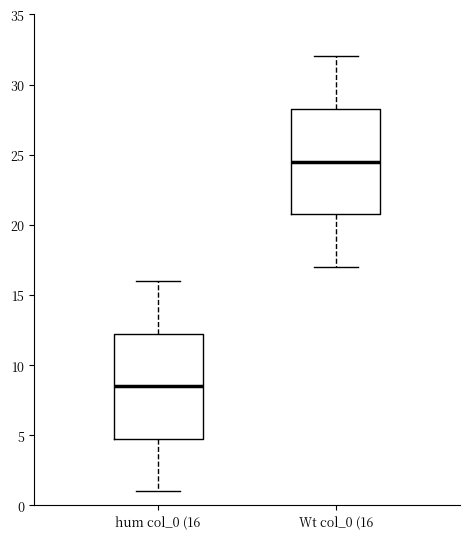

Reading left to right, transcribe this box plot: for each box, give where its median line is, the range the box spans, and where its two whiskers end, as read against the y-axis. The values are not printed on the chart, so give them approximately, as read against the axis.

hum col_0 (16: median 8.5, box 5.0 to 12.5, whiskers 1.0 to 16.0
Wt col_0 (16: median 24.5, box 21.0 to 28.5, whiskers 17.0 to 32.0